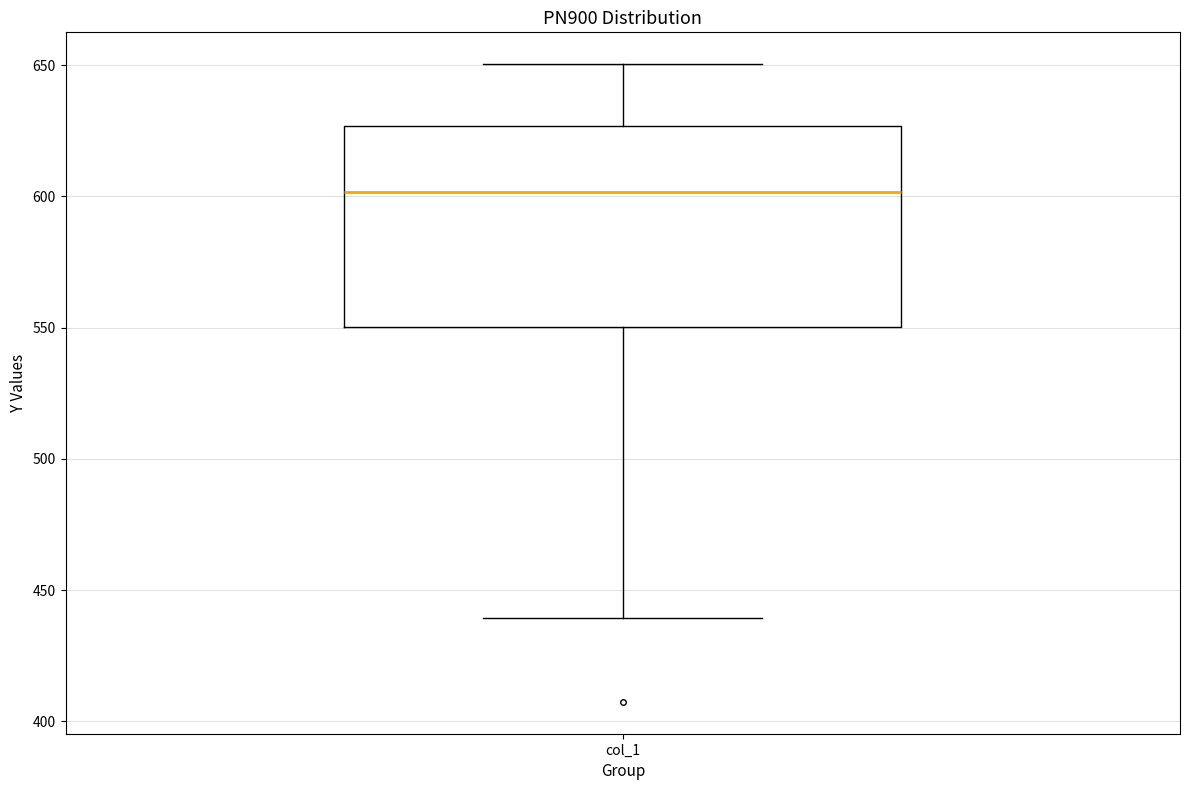

Transcribe this box plot: give where the median line is, the range the box spans, and where the two whiskers end, as read against the y-axis. The values are not printed on the chart, so give them approximately, as read against the axis.

median 600, box 550 to 625, whiskers 440 to 650